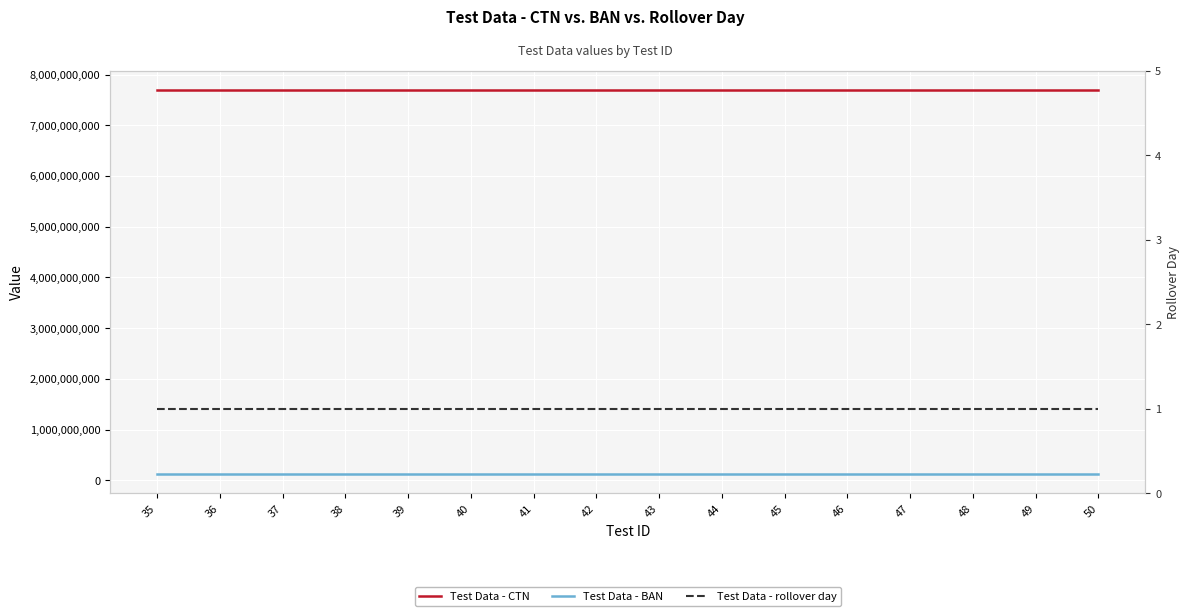

What is the difference between the second highest and minimum values in the Test Data - CTN series?

14